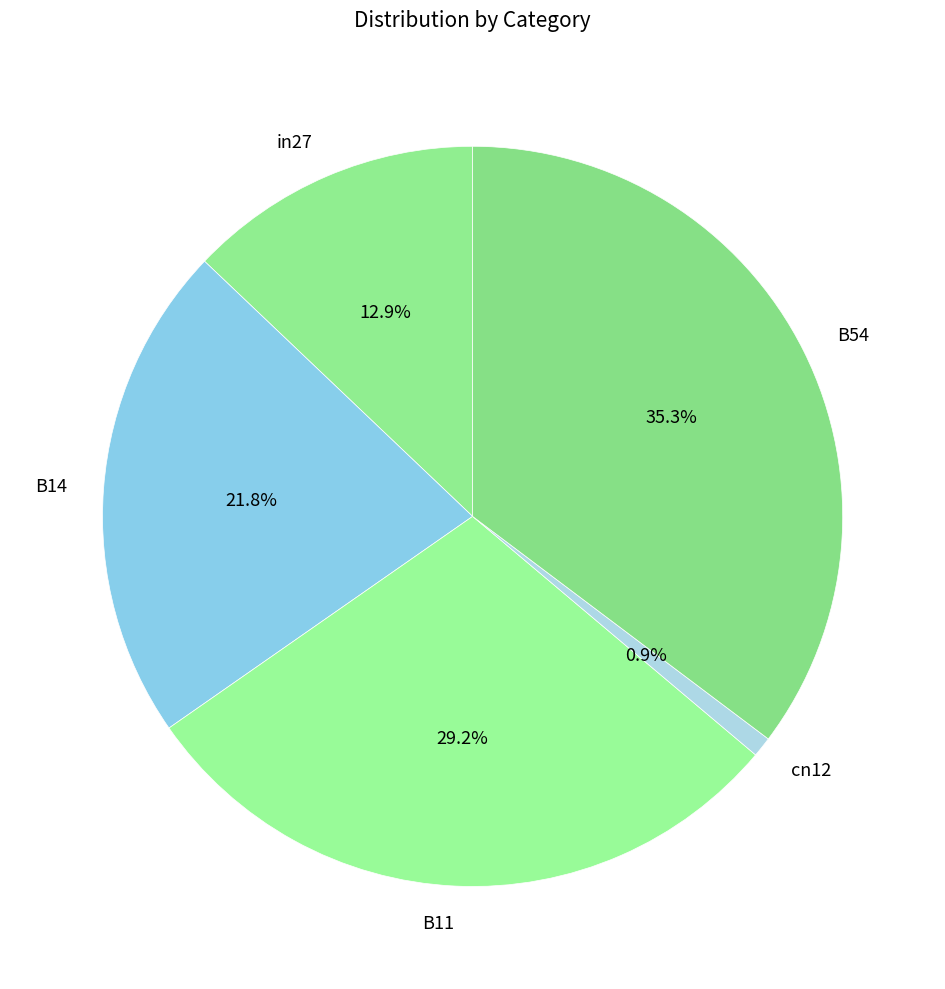

What percentage is the B14 slice, to the nearest percent?

22%